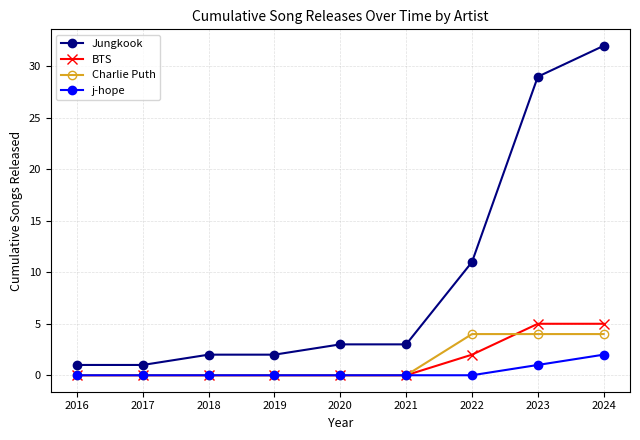

True or false: Jungkook and BTS cross at least once.

False